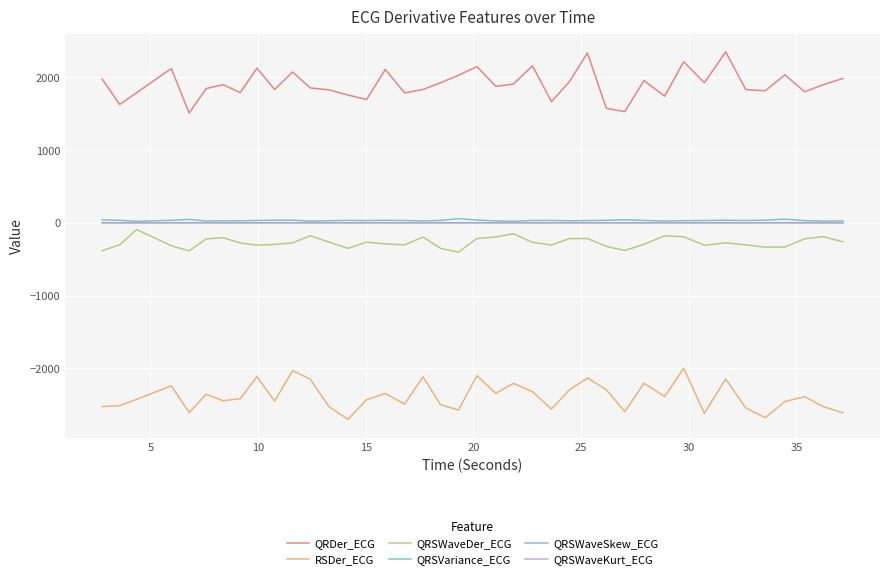

Which series has the largest total across all categories?

QRDer_ECG